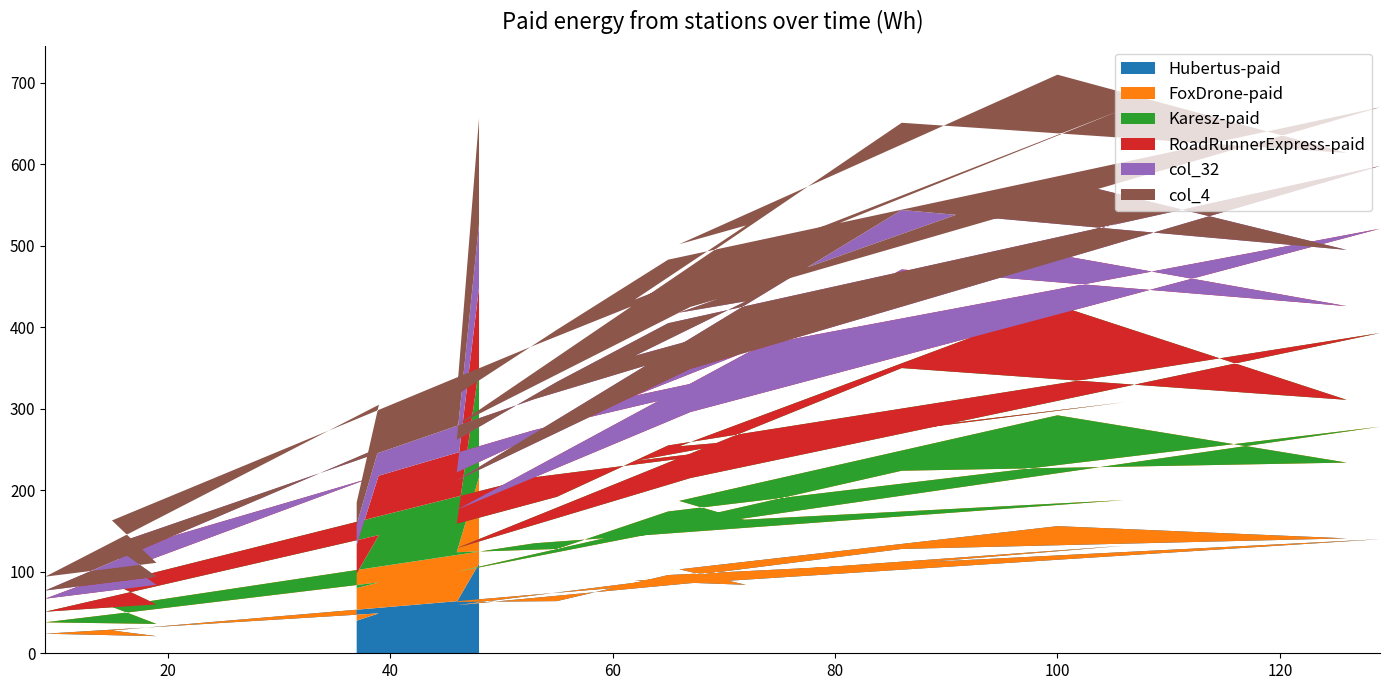

Reading left to right, list all the values displayed in this chart.

col_45: 48=110	46=63	55=64	65=96	129=140	67=86	46=59	86=128	126=141	100=156	66=103	72=84	62=89	106=132	53=72	15=28	19=21	9=24	39=49	37=40
col_13: 48=106	46=61	55=64	65=78	129=138	67=70	46=41	86=96	126=93	100=136	66=84	72=79	62=68	106=56	53=63	15=29	19=15	9=14	39=38	37=40
col_42: 48=133	46=35	55=64	65=81	129=115	67=59	46=29	86=126	126=77	100=135	66=67	72=98	62=79	106=120	53=81	15=29	19=24	9=13	39=58	37=18
col_9: 48=100	46=63	55=87	65=102	129=128	67=81	46=47	86=121	126=115	100=62	66=94	72=109	62=80	106=136	53=58	15=36	19=24	9=16	39=74	37=35
col_32: 48=78	46=40	55=54	65=48	129=77	67=53	46=36	86=73	126=69	100=93	66=70	72=62	62=49	106=86	53=38	15=11	19=10	9=10	39=33	37=25
col_4: 48=129	46=55	55=64	65=78	129=72	67=76	46=68	86=107	126=119	100=128	66=84	72=93	62=69	106=138	53=66	15=30	19=17	9=17	39=53	37=27